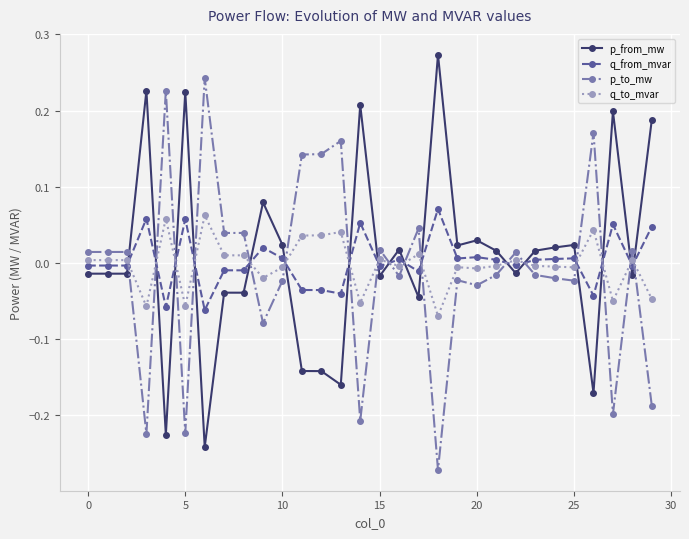

What is the difference between the second highest and minimum values in the p_from_mw series?

0.5